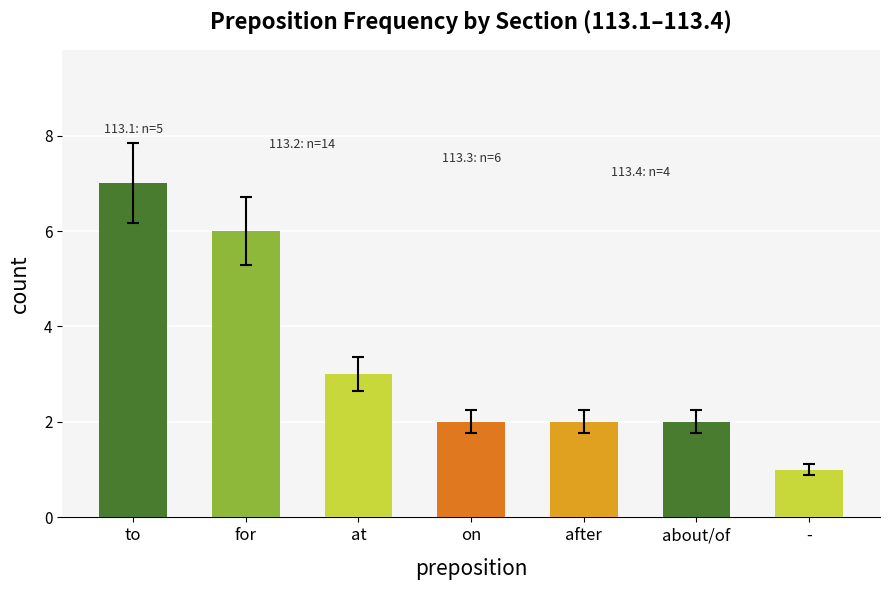

At which label is the value closest to 4?

at